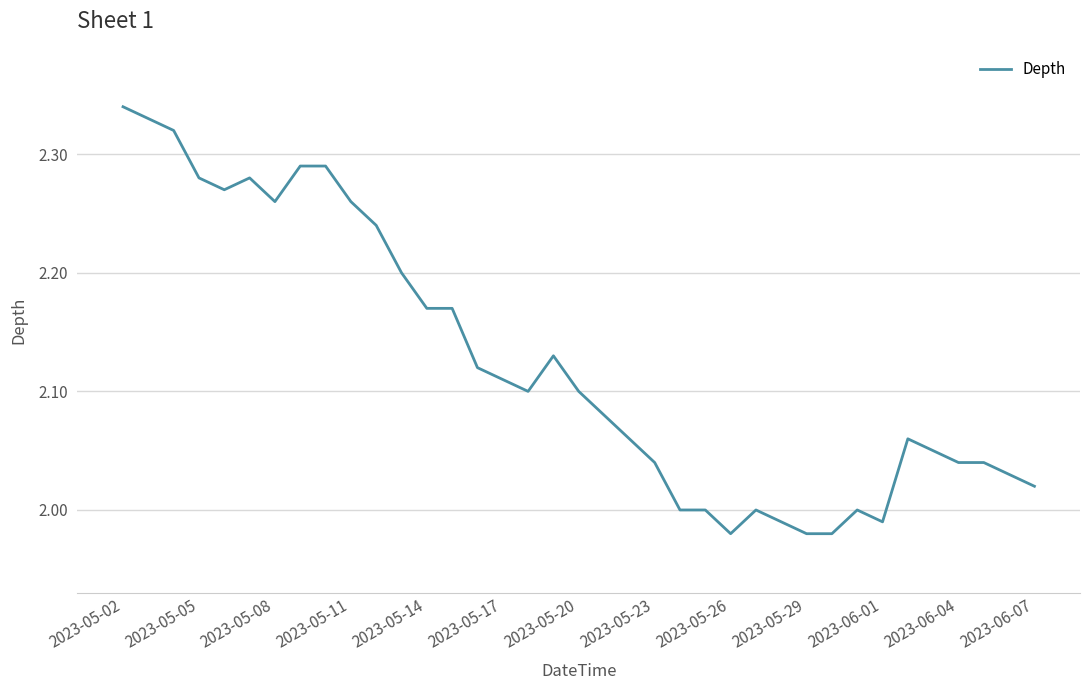

What is the difference between the maximum and minimum values?

0.4